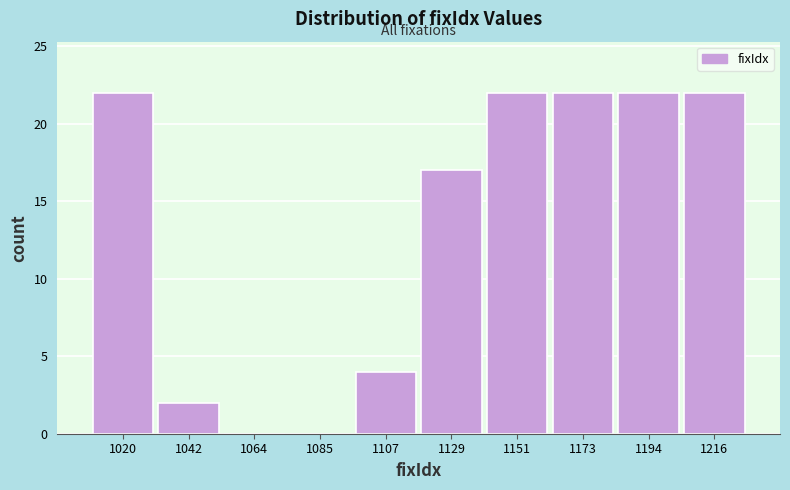

Reading left to right, list all the values displayed in this chart.

1020=22	1042=2	1064=0	1085=0	1107=4	1129=17	1151=22	1173=22	1194=22	1216=22